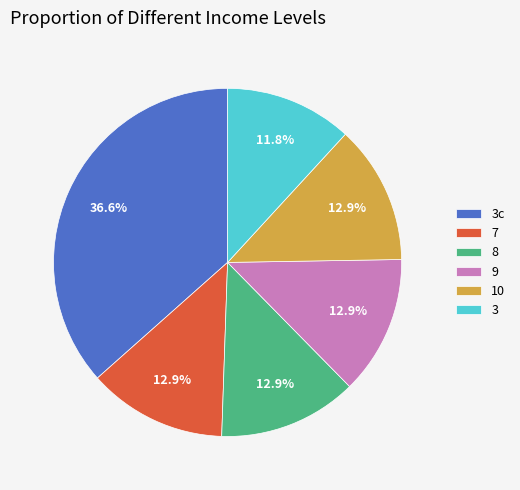

What is the smallest slice in the pie chart?

3